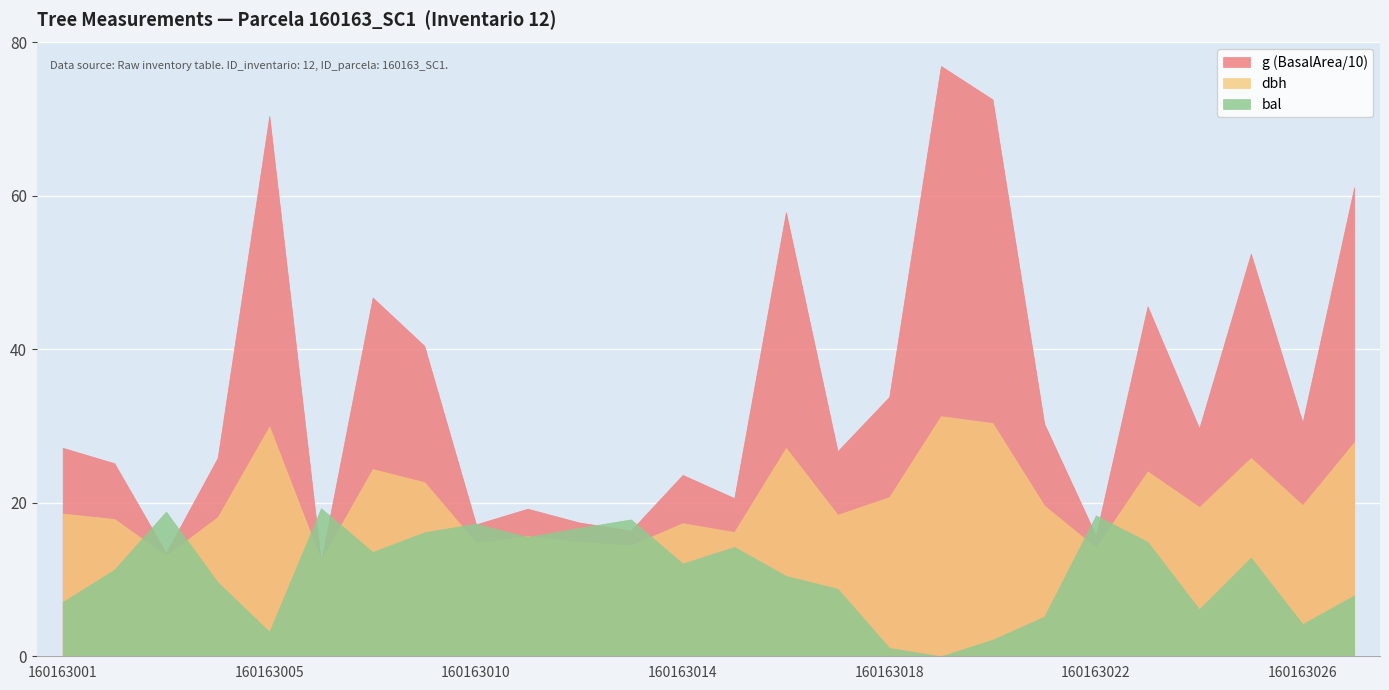

Rank the series by their average value, from highest to lowest.

g (BasalArea/10), dbh, bal